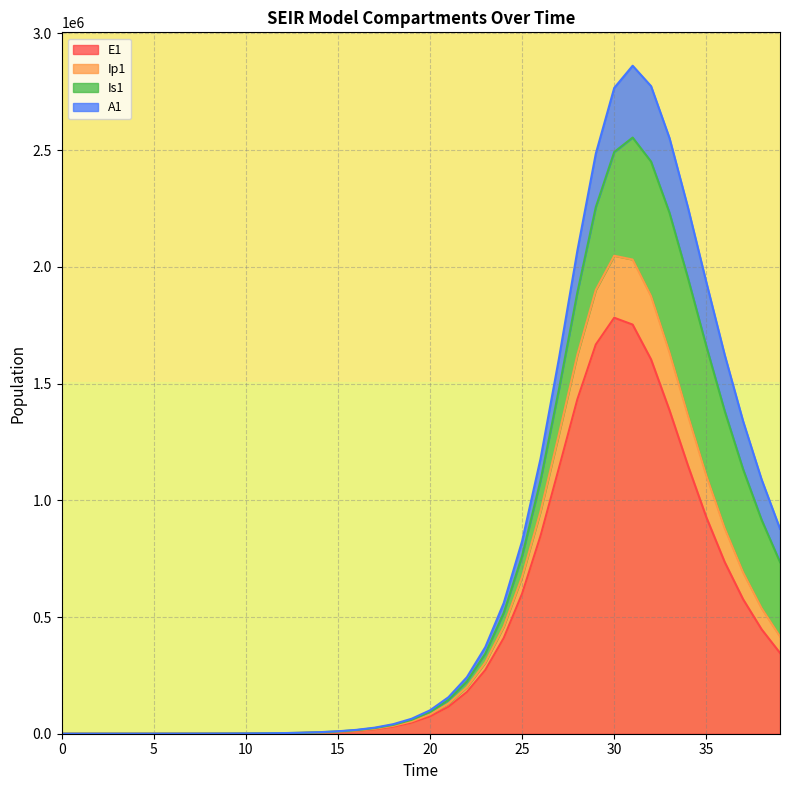

What is the difference between the highest and lowest values at 0?

1